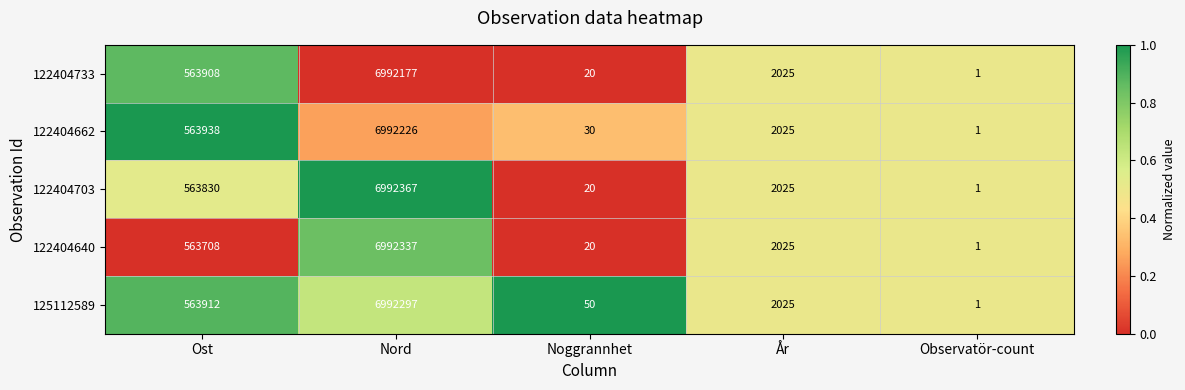

What is the difference between the maximum and second lowest values in the 122404640 series?

6992317